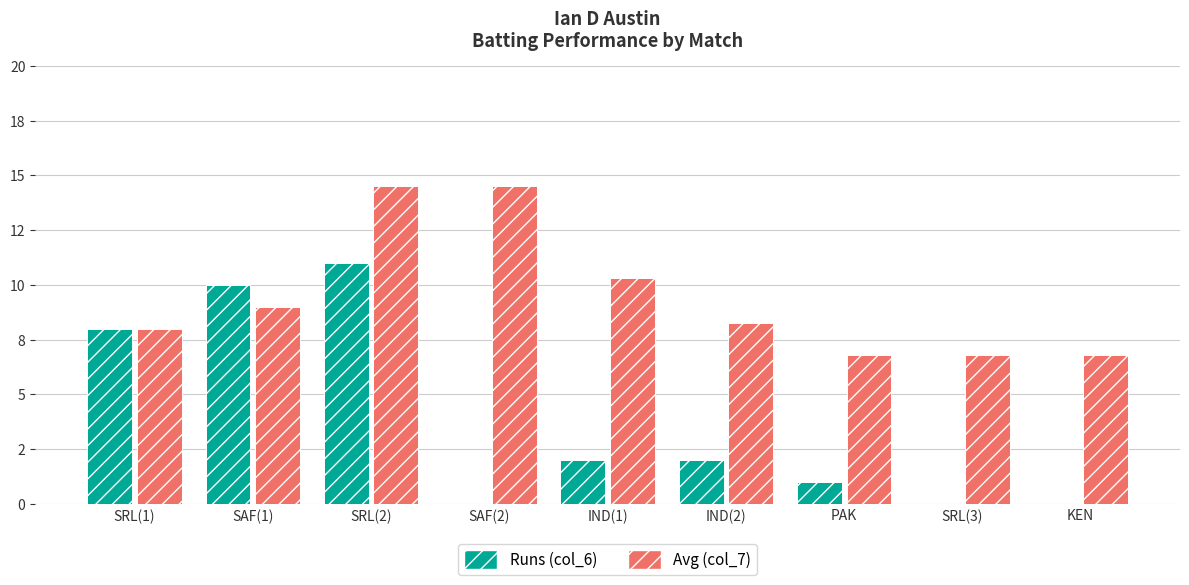

The value of Runs (col_6) at SAF(2) is 0.0. True or false?

True